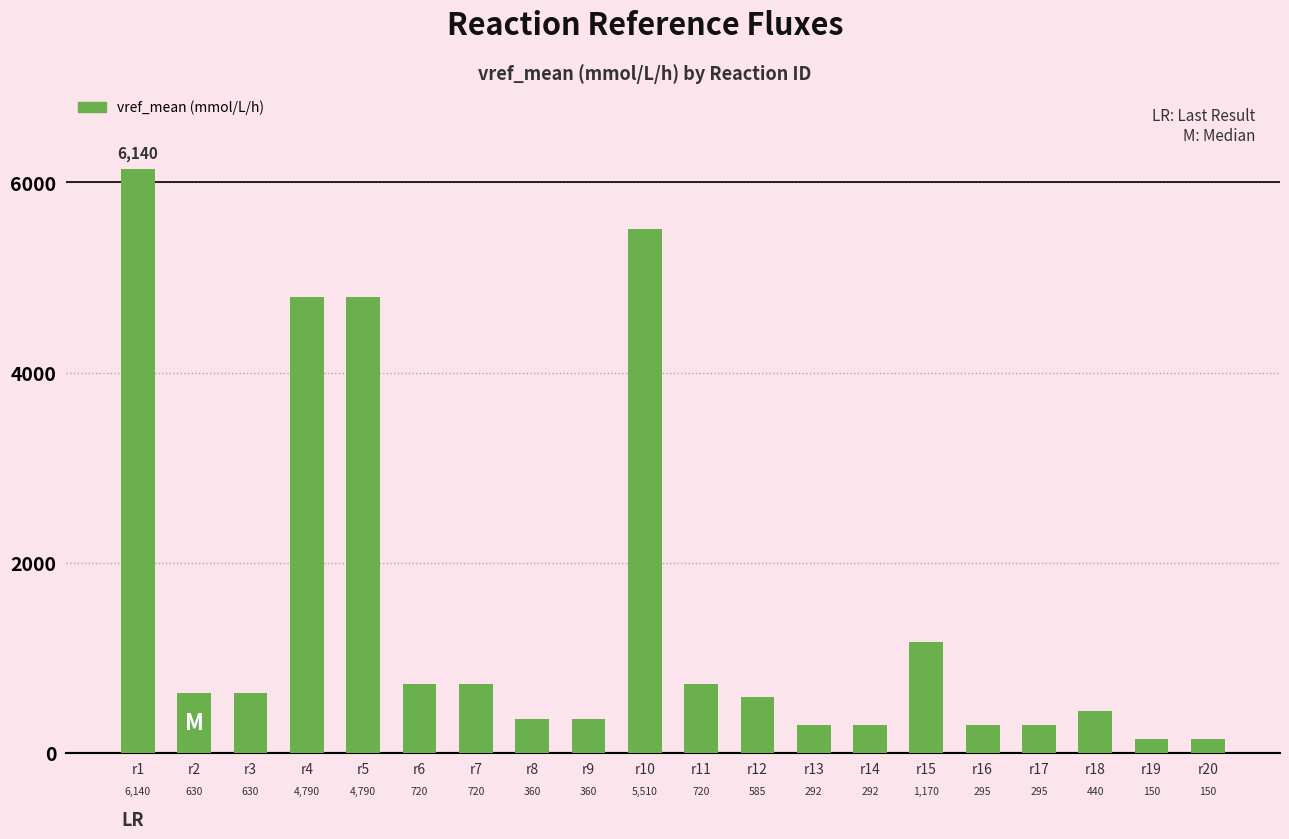

What is the greatest value displayed?

6140.0